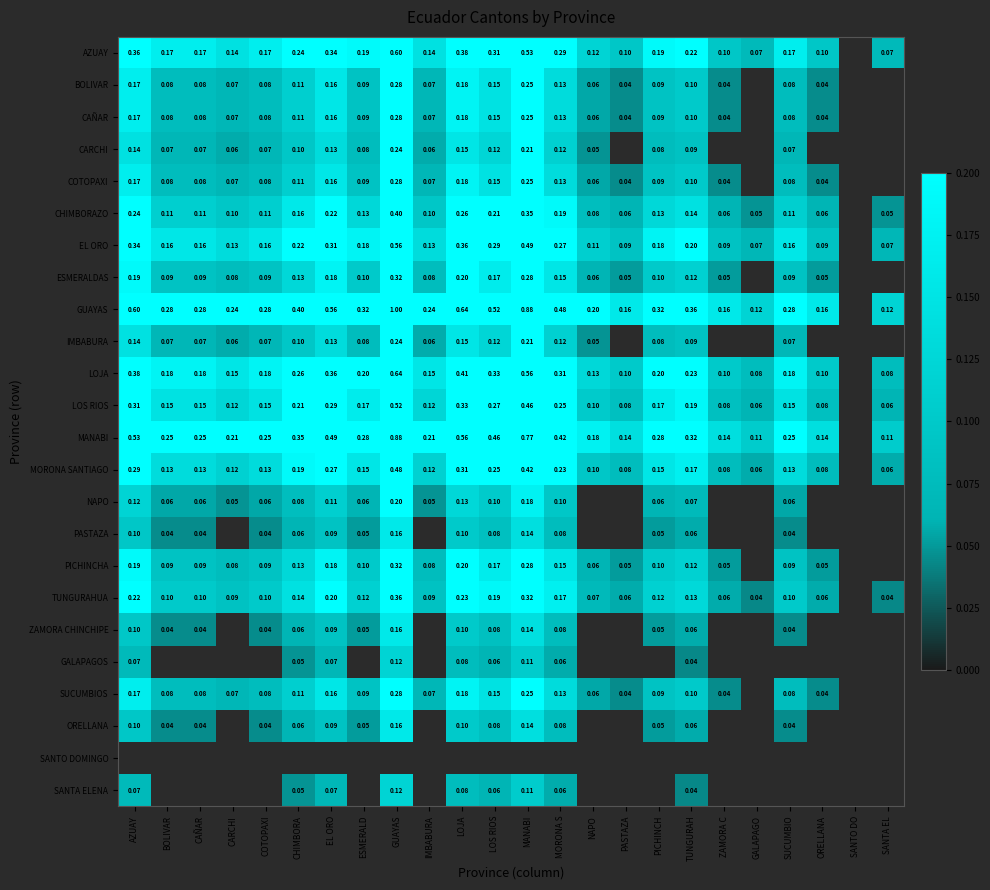

Between SUCUMBIO and IMBABURA, which is larger?

SUCUMBIO